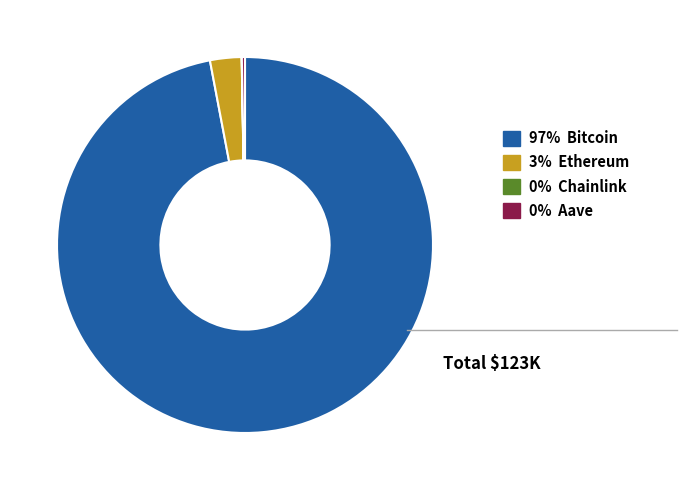

True or false: 97% Bitcoin accounts for 97% of the total.

True